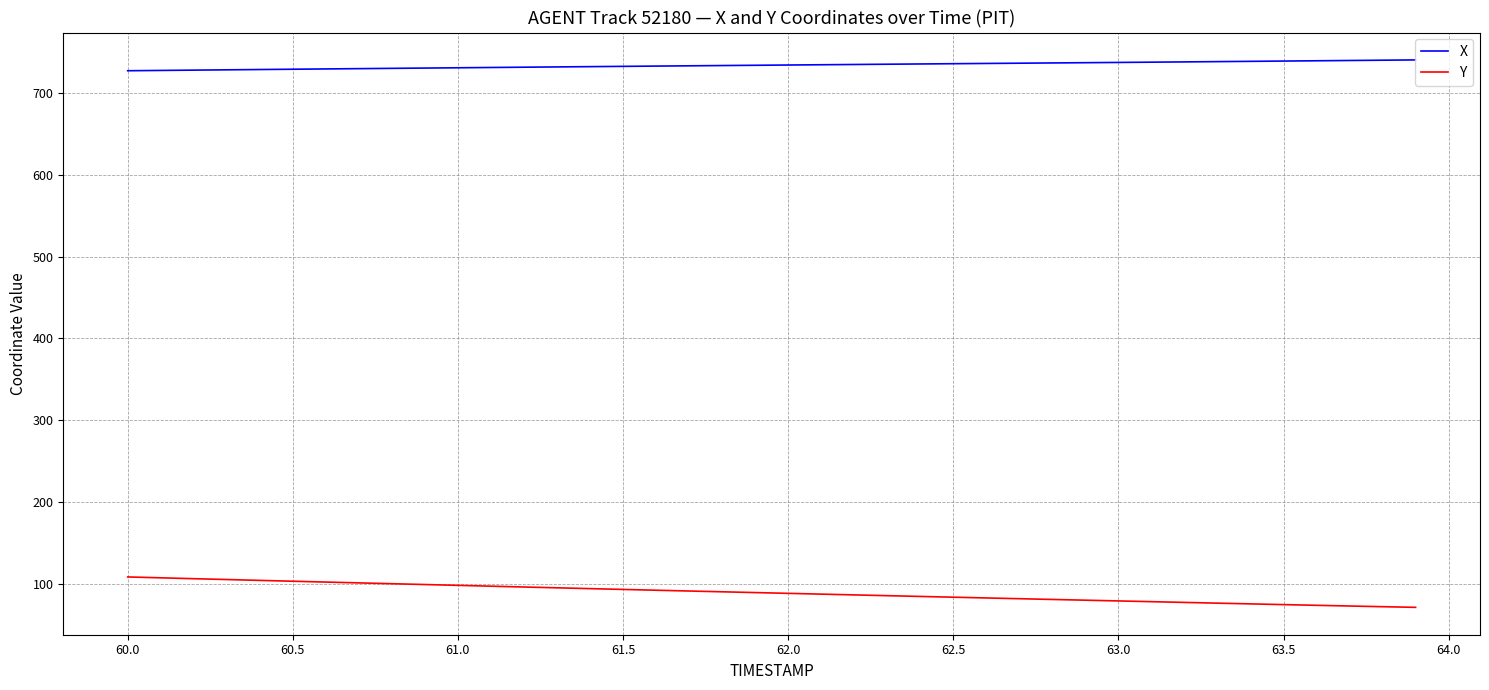

How many distinct data groups are displayed?

2